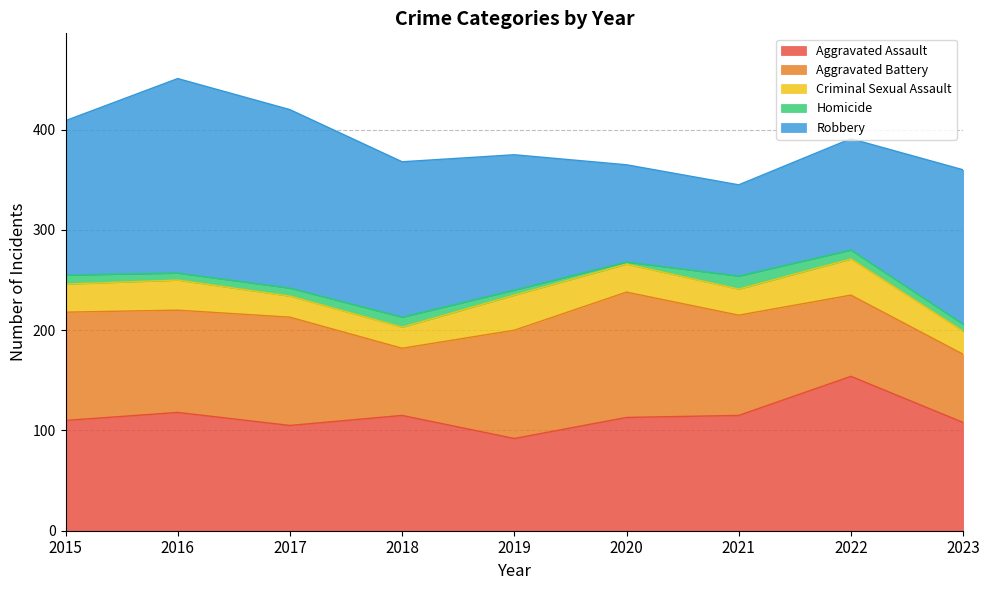

True or false: Criminal Sexual Assault and Aggravated Assault intersect in this chart.

False